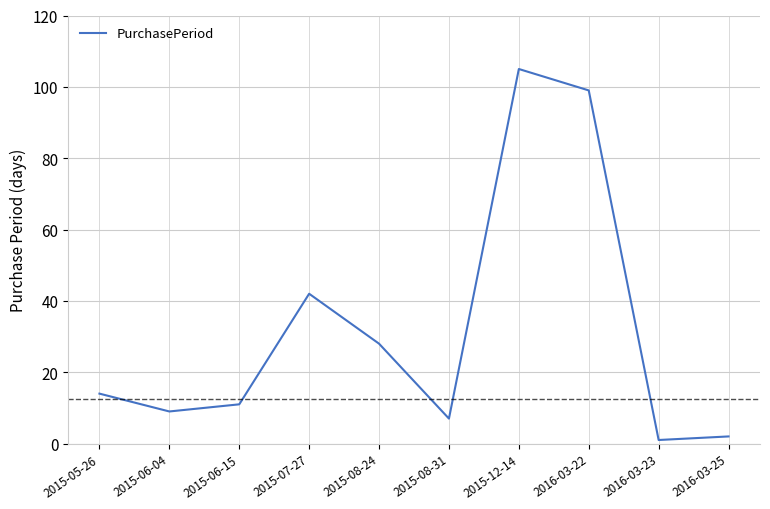

True or false: the data shows 7 at 2015-06-15.

False